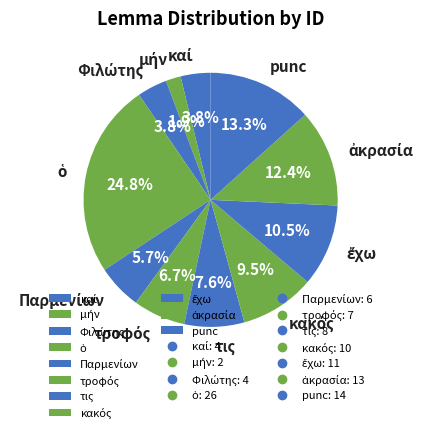

To the nearest percent, what percentage of the pie is τις?

8%